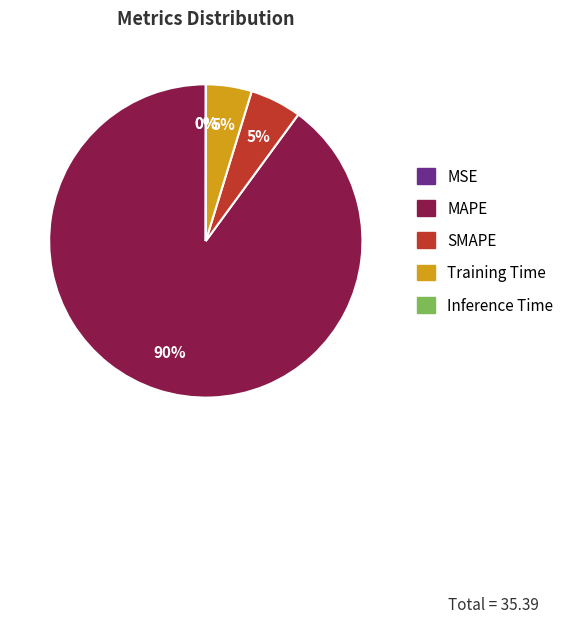

To the nearest percent, what is the difference between the largest and smallest slice percentages?

90%